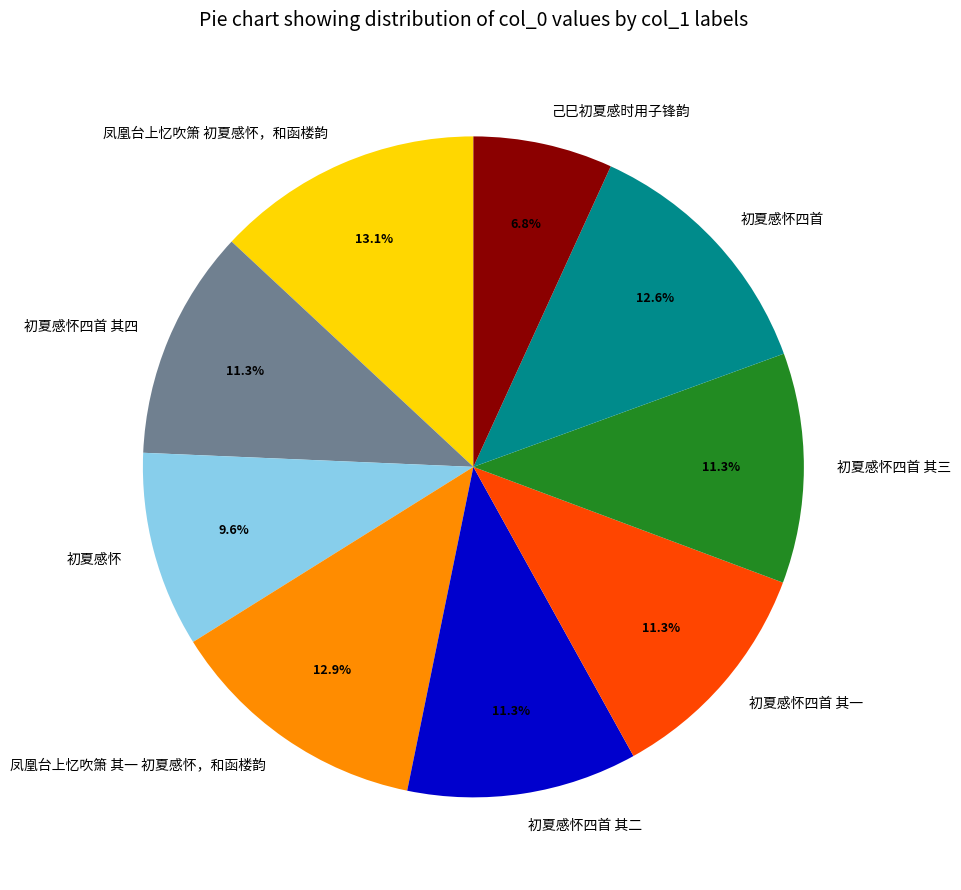

Between 初夏感怀四首 其四 and 己巳初夏感时用子锋韵, which is larger?

初夏感怀四首 其四